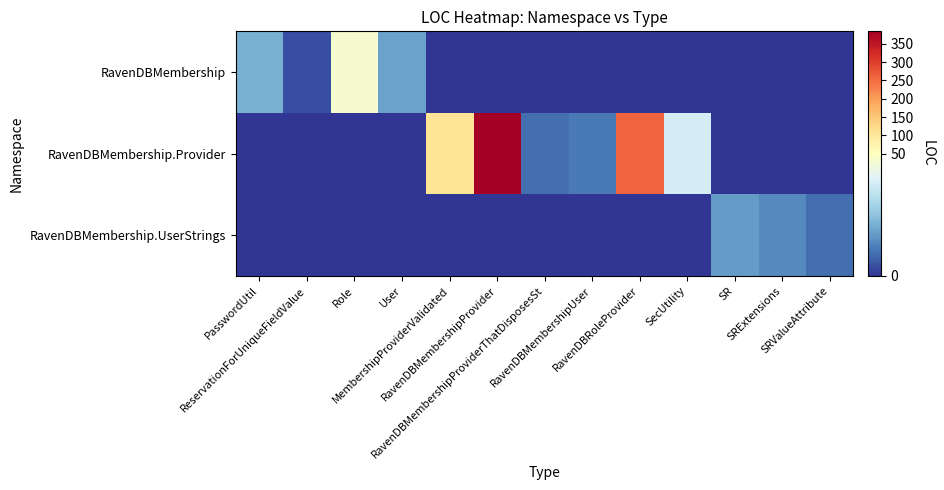

Reading left to right, extract all data points from this chart.

RavenDBMembership: PasswordUtil=21	ReservationForUniqueFieldValue=4	Role=47	User=18	MembershipProviderValidated=0	RavenDBMembershipProvider=0	RavenDBMembershipProviderThatDisposesSt=0	RavenDBMembershipUser=0	RavenDBRoleProvider=0	SecUtility=0	SR=0	SRExtensions=0	SRValueAttribute=0
RavenDBMembership.Provider: PasswordUtil=0	ReservationForUniqueFieldValue=0	Role=0	User=0	MembershipProviderValidated=107	RavenDBMembershipProvider=384	RavenDBMembershipProviderThatDisposesSt=9	RavenDBMembershipUser=11	RavenDBRoleProvider=259	SecUtility=38	SR=0	SRExtensions=0	SRValueAttribute=0
RavenDBMembership.UserStrings: PasswordUtil=0	ReservationForUniqueFieldValue=0	Role=0	User=0	MembershipProviderValidated=0	RavenDBMembershipProvider=0	RavenDBMembershipProviderThatDisposesSt=0	RavenDBMembershipUser=0	RavenDBRoleProvider=0	SecUtility=0	SR=17	SRExtensions=14	SRValueAttribute=9